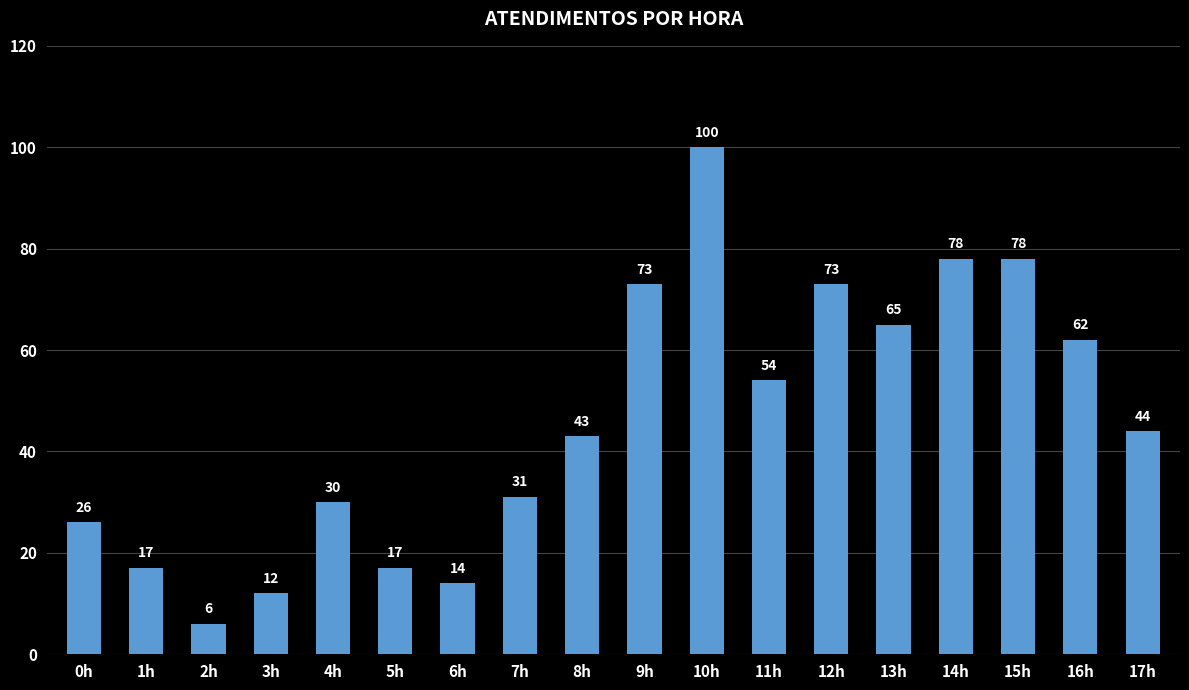

The value at 9h is 73. True or false?

True